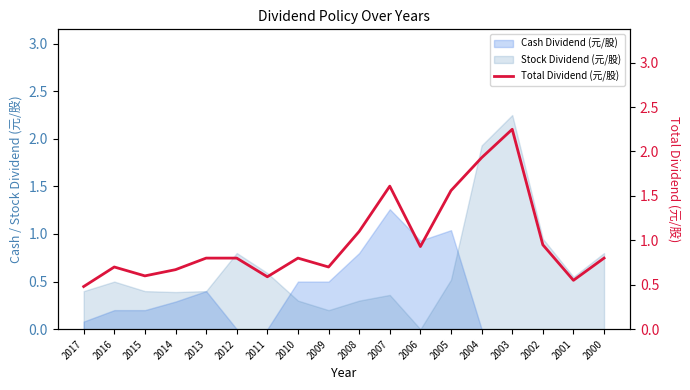

The chart shows a value of 0.6 at 2011. True or false?

True